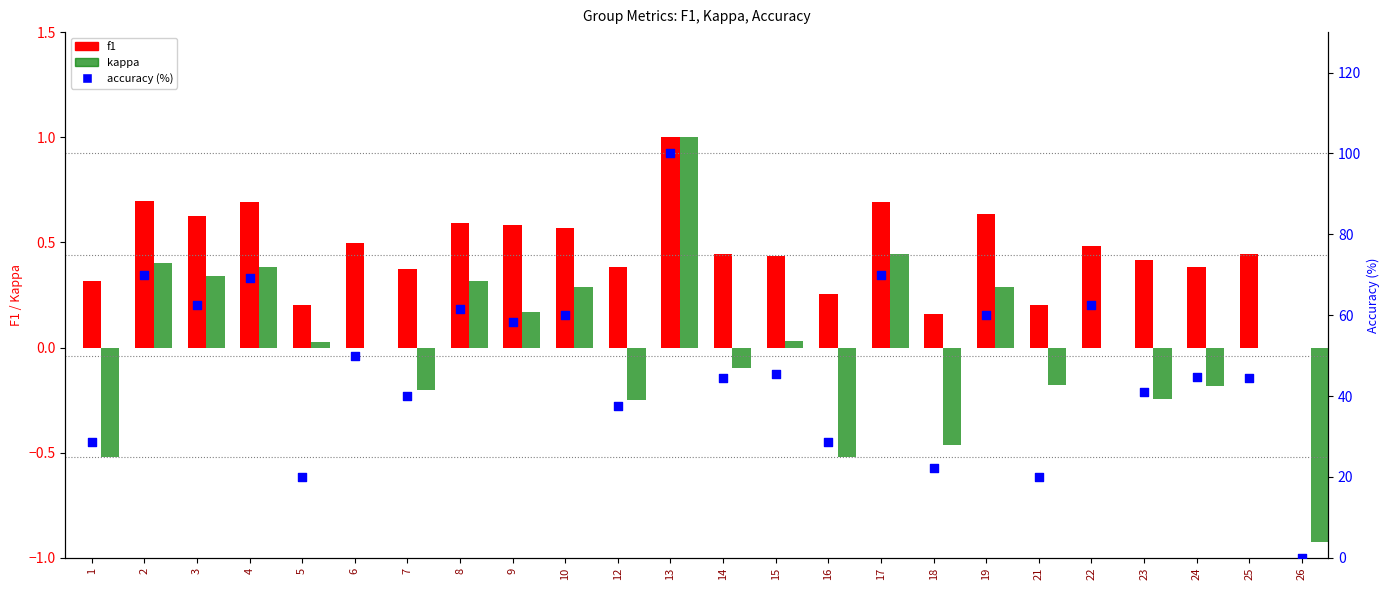

Which series has the largest total across all categories?

accuracy